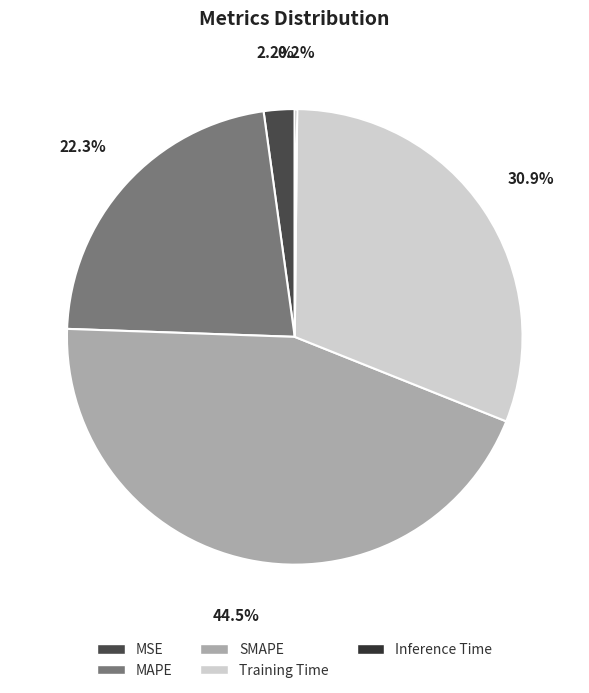

To the nearest percent, what is the average slice percentage?

20%